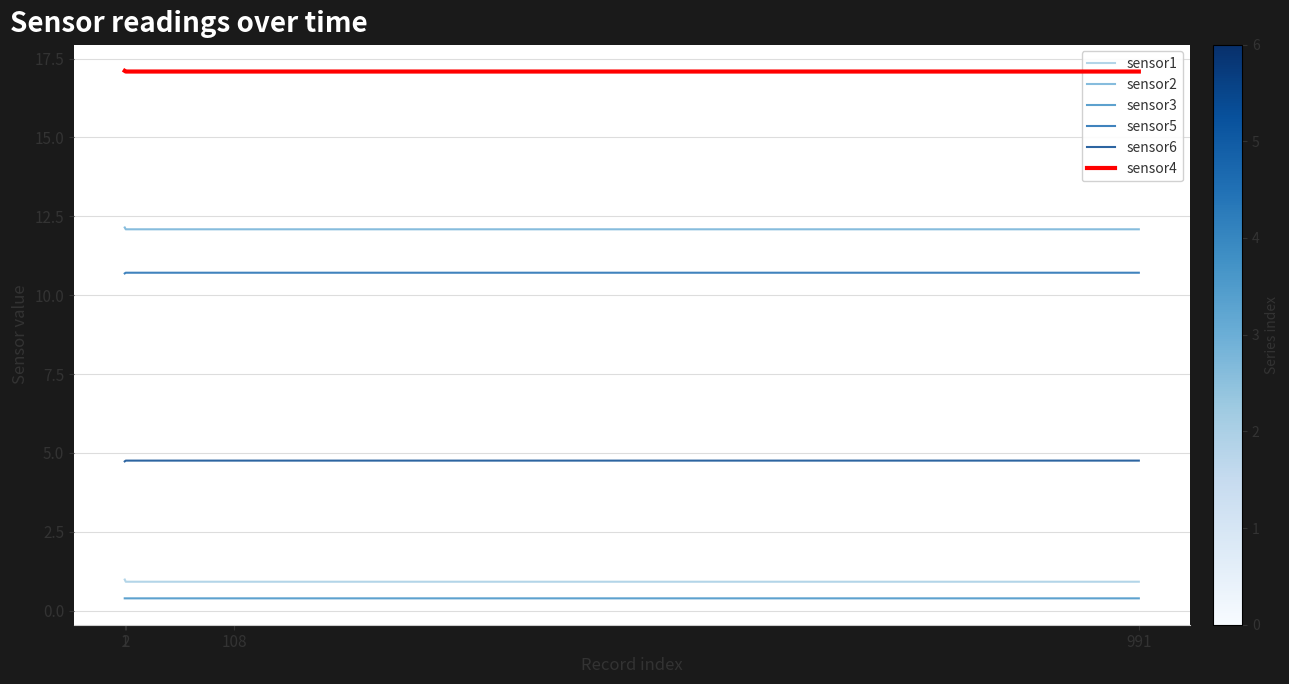

True or false: sensor6 and sensor3 cross at least once.

False